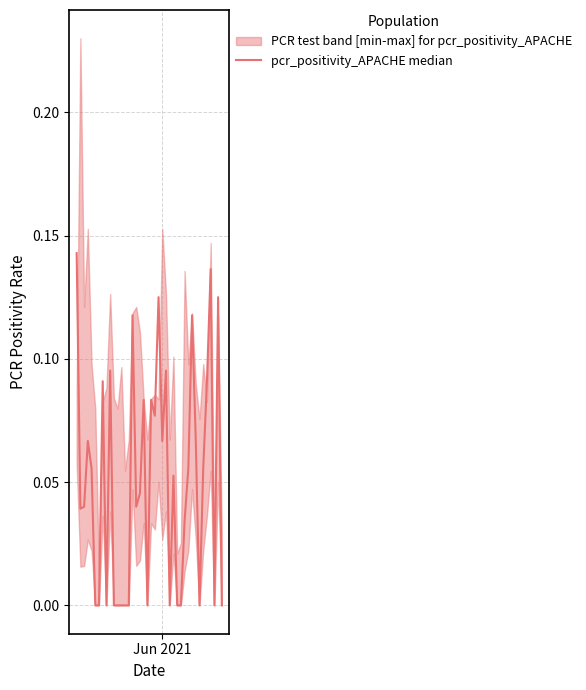

Is it true that the value at 21 is 0.1?

False